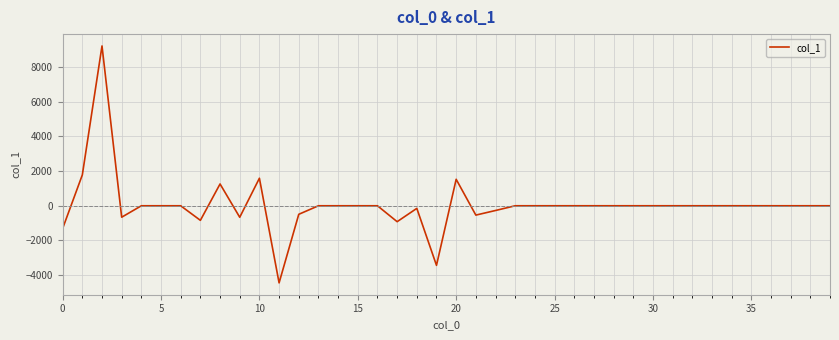

What is the difference between the maximum and minimum values?

13650.6